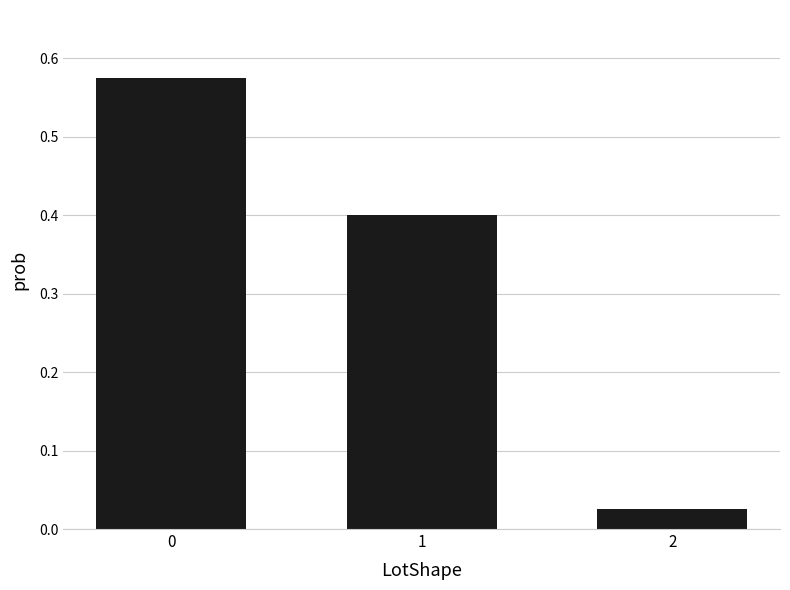

True or false: the data shows 0.2 at 1.

False